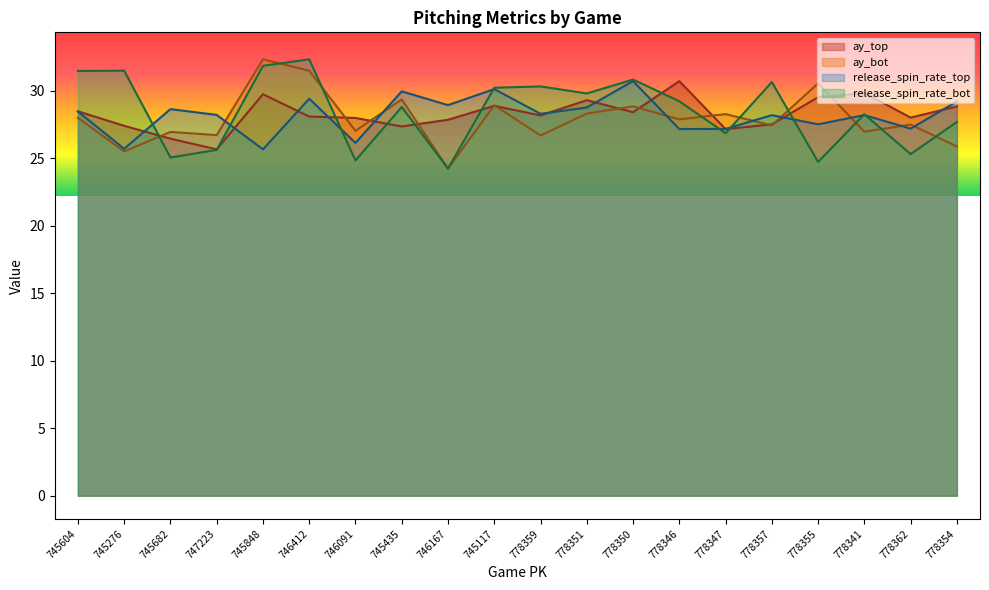

True or false: release_spin_rate_top and ay_top intersect in this chart.

True